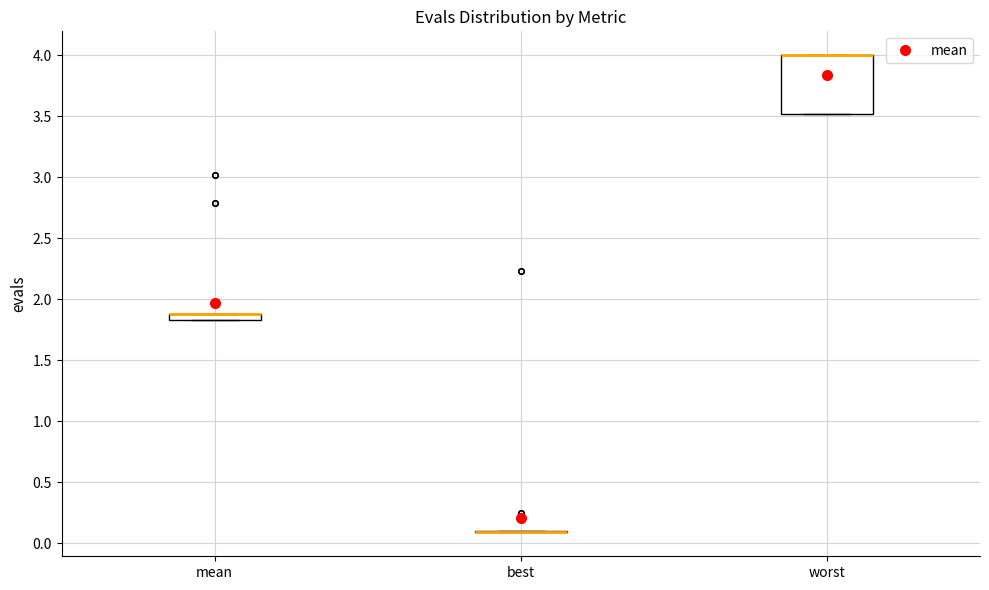

Where is the upper edge of the box for mean on the y-axis? The values are not printed on the chart, so give them approximately, as read against the axis.

1.90